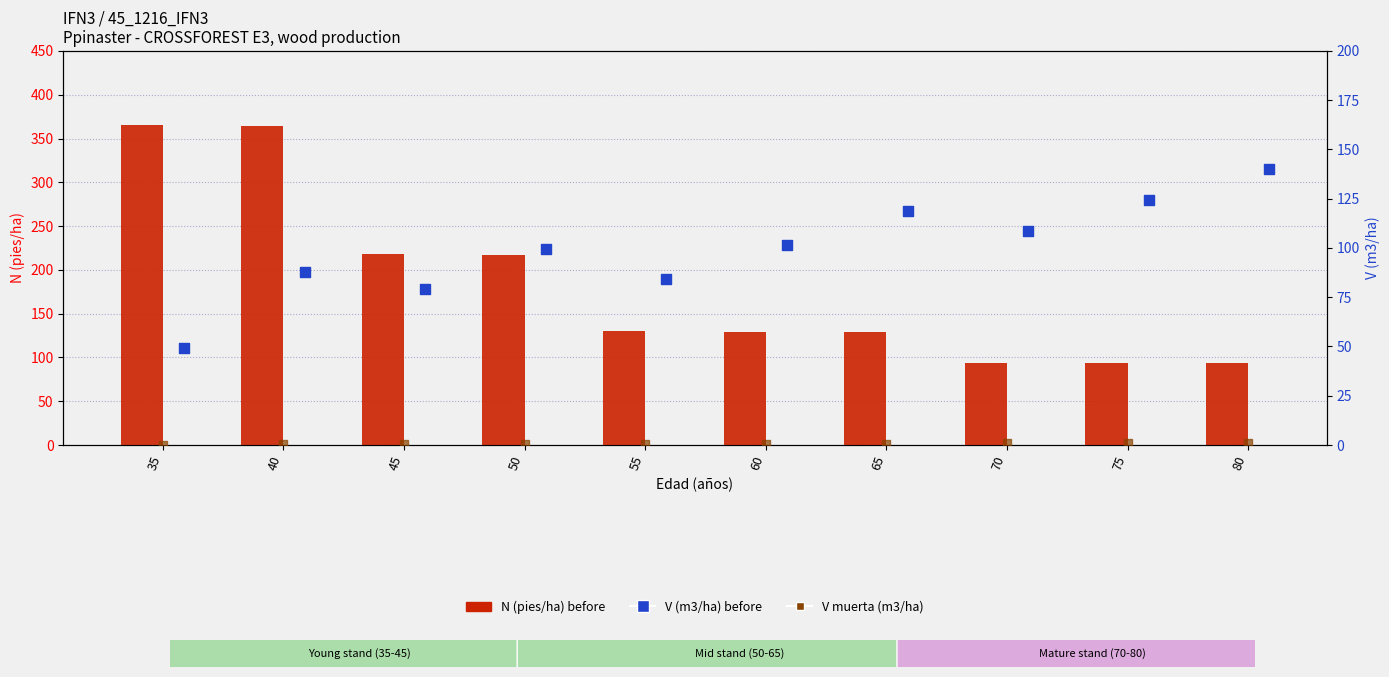

Which series has the widest spread of Y values?

N (pies/ha) before